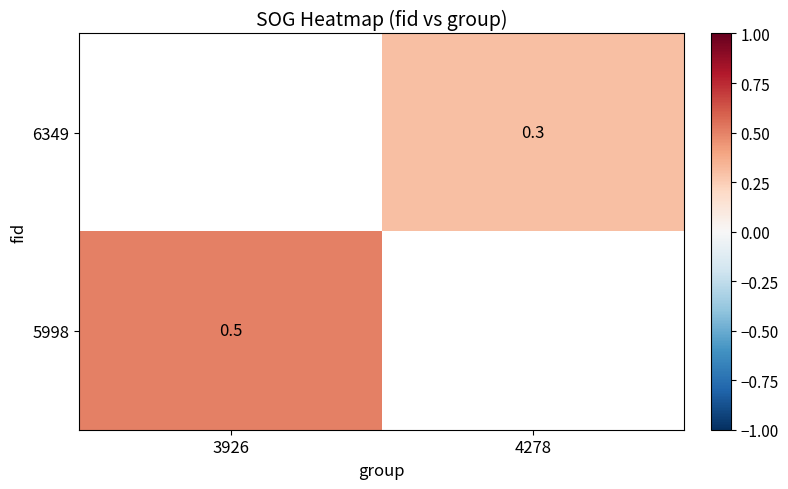

True or false: 5998 has a value of 0.7 at 3926.

False